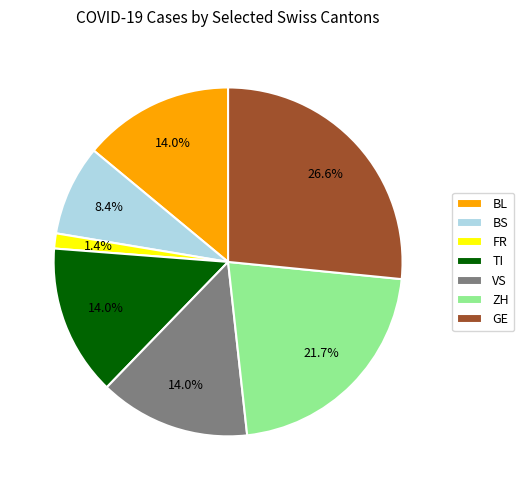

To the nearest percent, what portion does VS represent?

14%